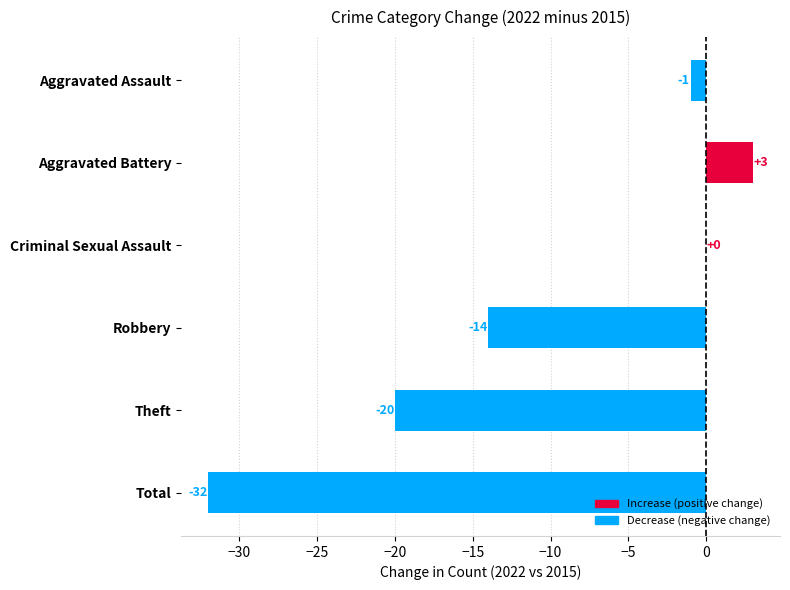

Are the bars grouped side by side (vs. stacked)?

No